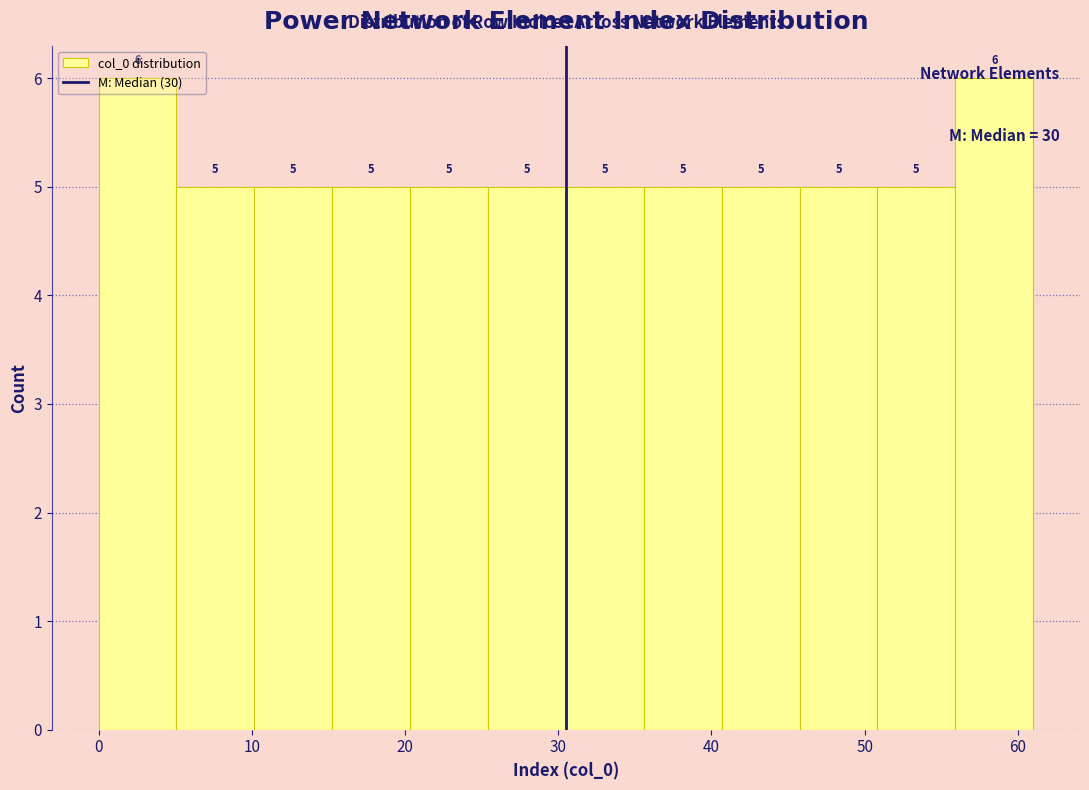

What is the height of the bar covering 36 to 41 on the x-axis? The bar edges are not printed on the chart, so give them approximately, as read against the axis.

5